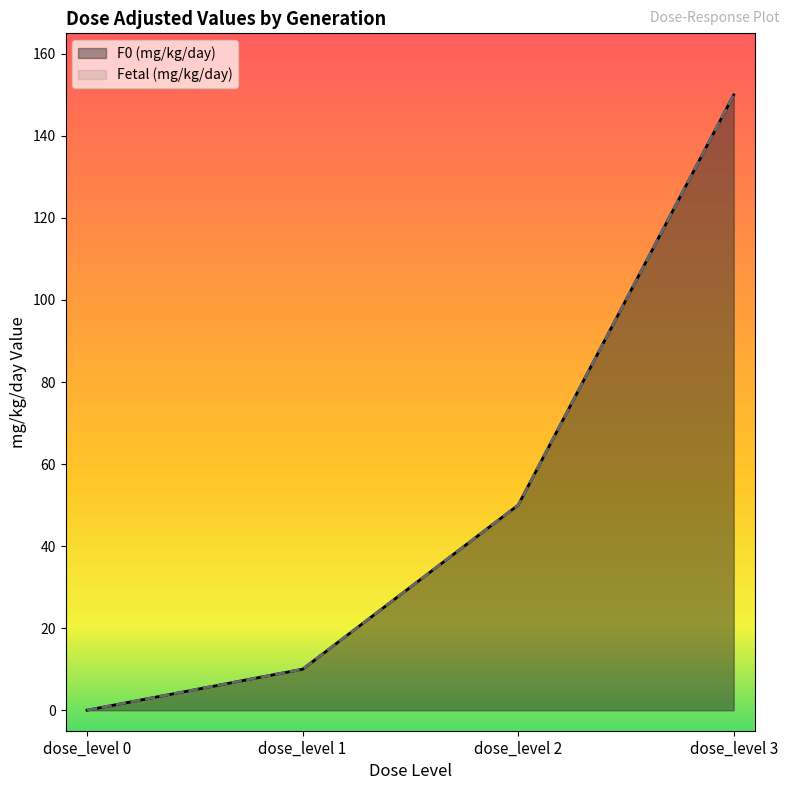

What is the sum of the F0 (mg/kg/day) values at dose_level 1 and dose_level 3?

160